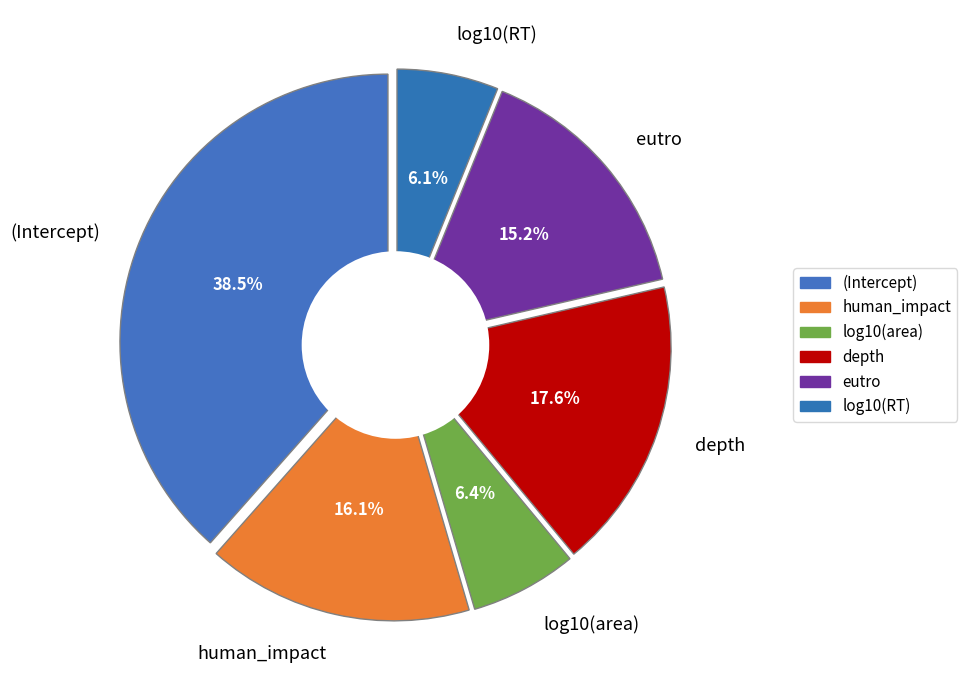

Rank the categories by value from lowest to highest.

log10(RT), log10(area), eutro, human_impact, depth, (Intercept)